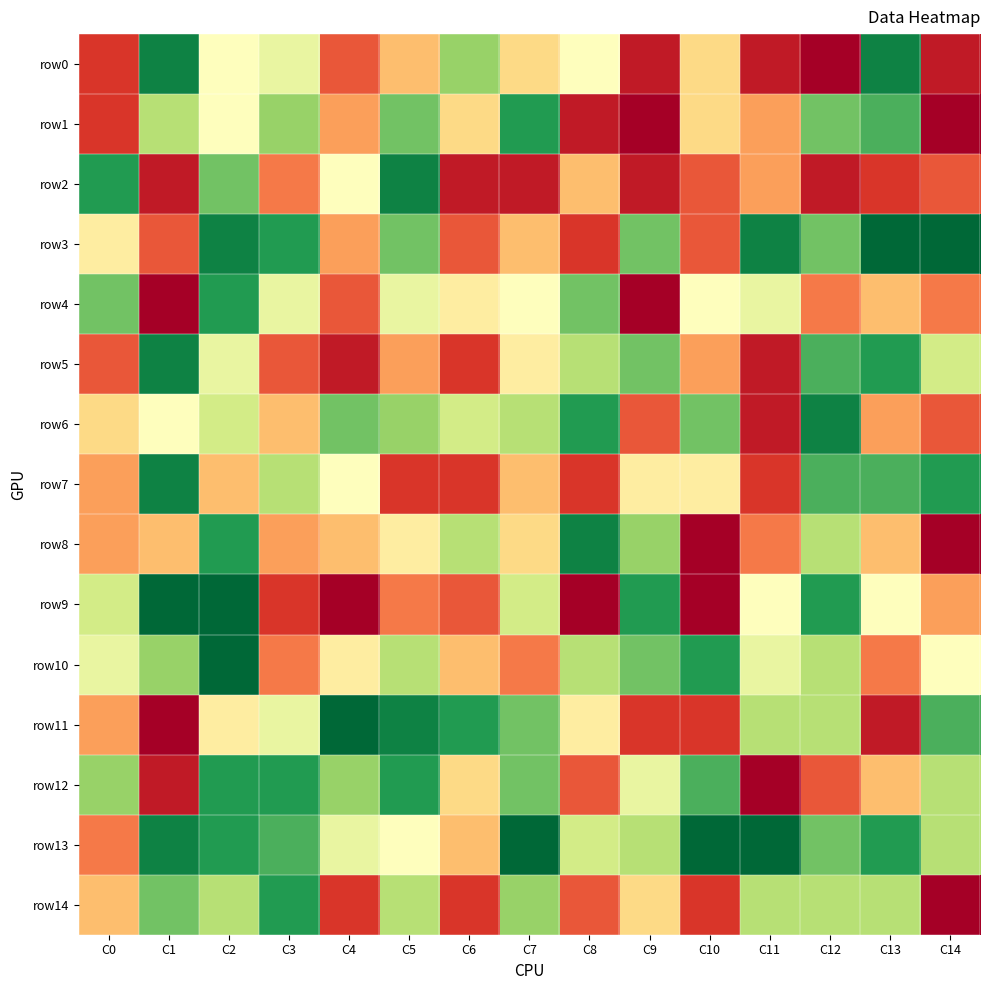

Between C1 and C13, which is larger?

C1